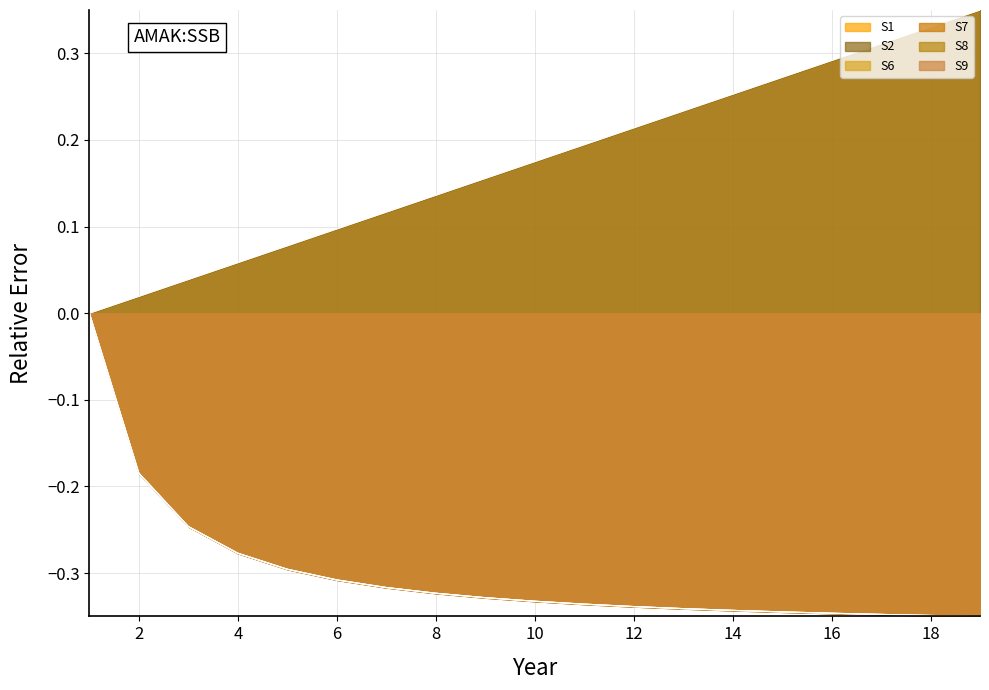

What is the difference between the second highest and second lowest values in the S1 series?

0.3